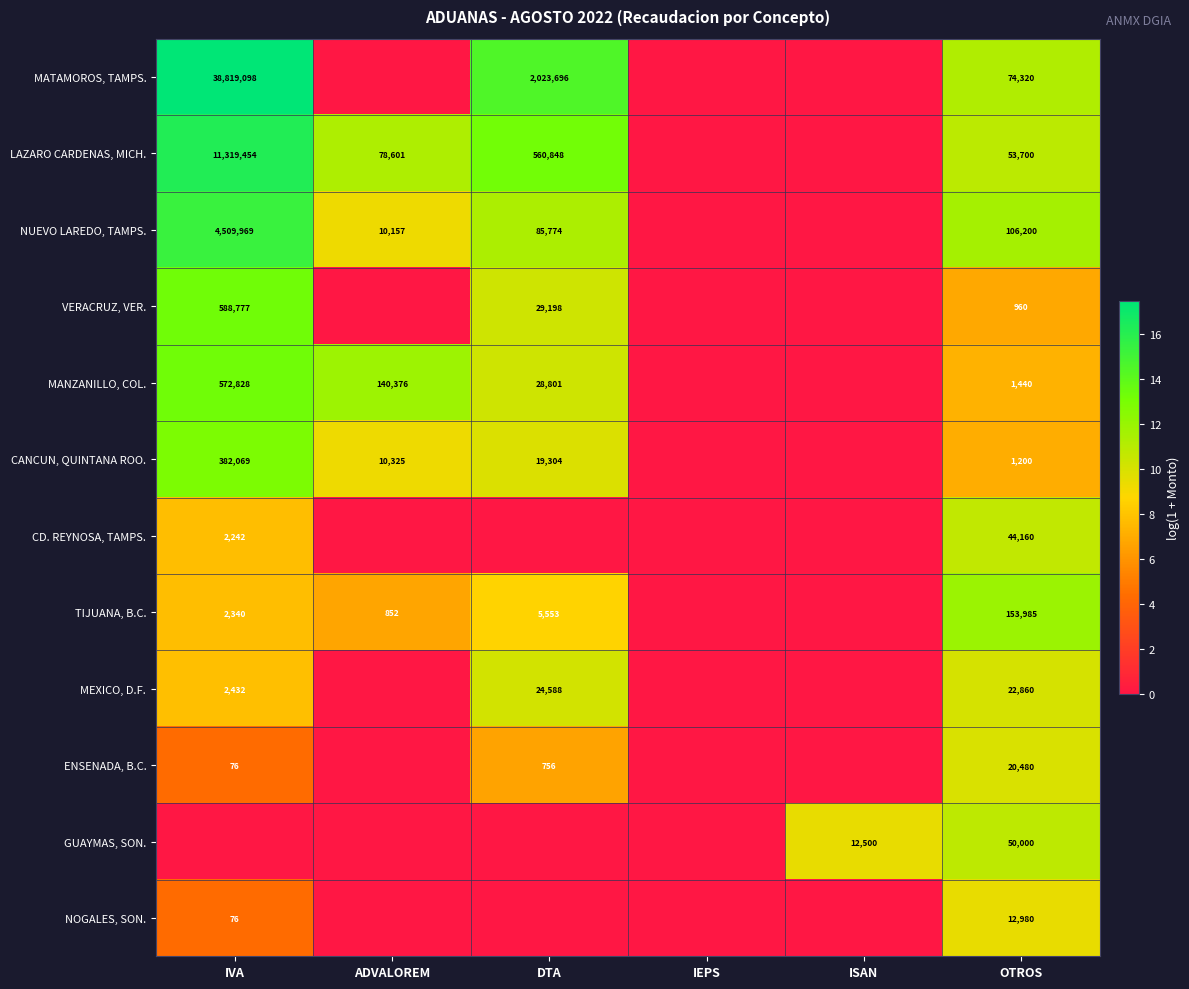

What is the sum of the NUEVO LAREDO, TAMPS. values at ADVALOREM and IVA?

4520126